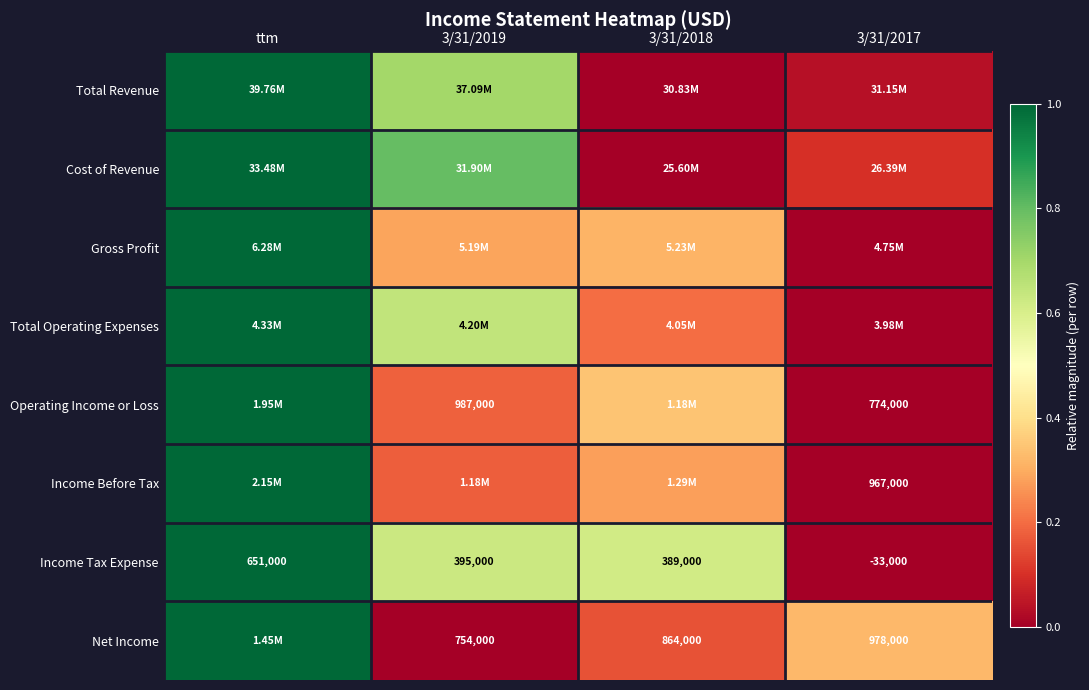

At which label does Income Tax Expense first exceed 395000?

ttm